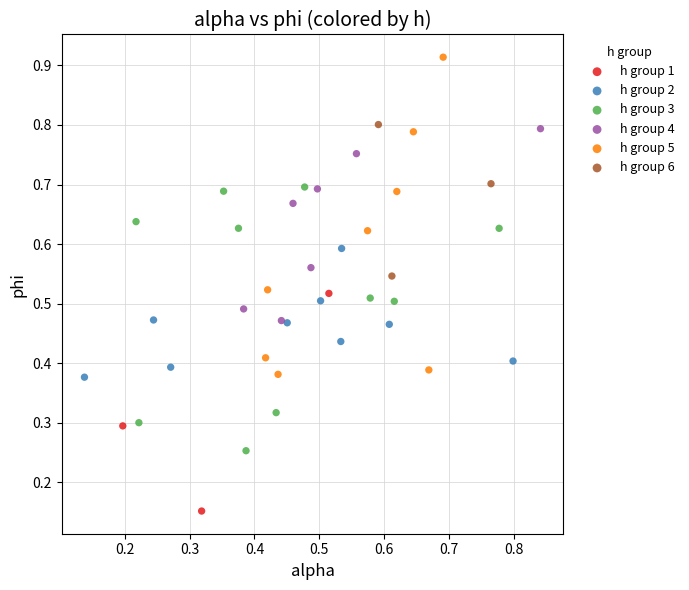

Which series has the largest Y range (max minus min)?

h group 5